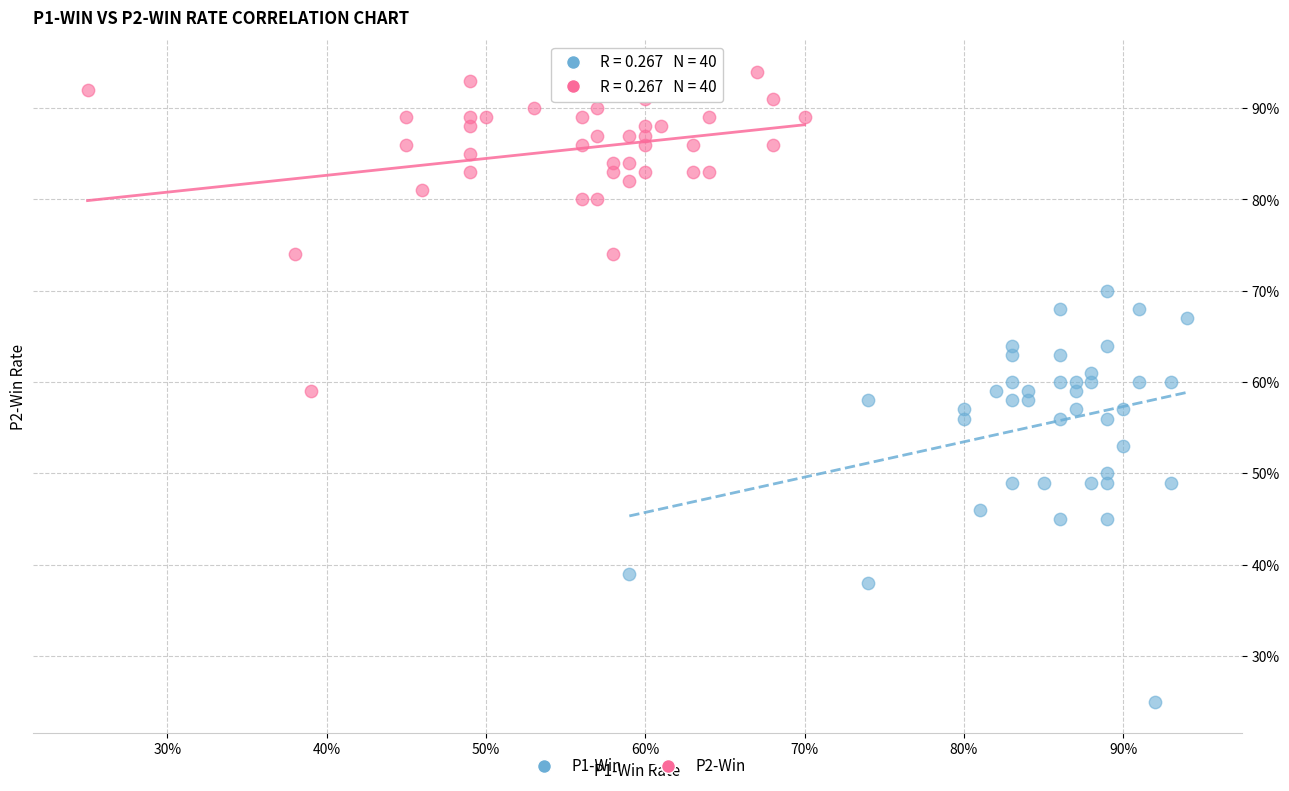

Which series contains the highest Y value?

P2-Win